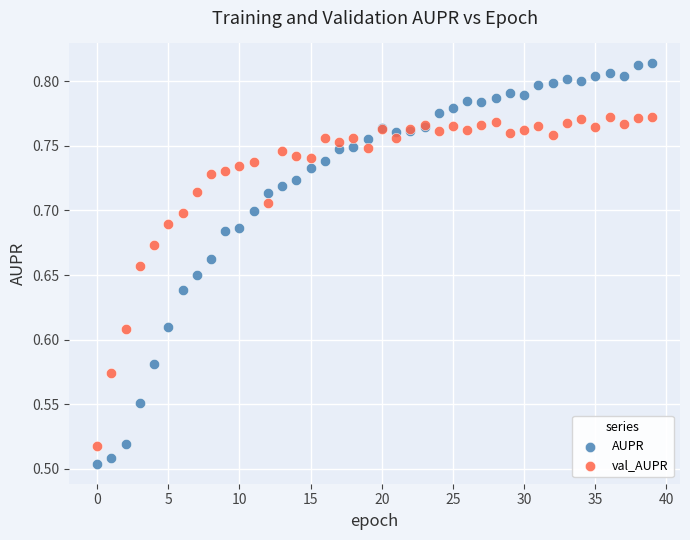

Which series contains the lowest Y value?

AUPR